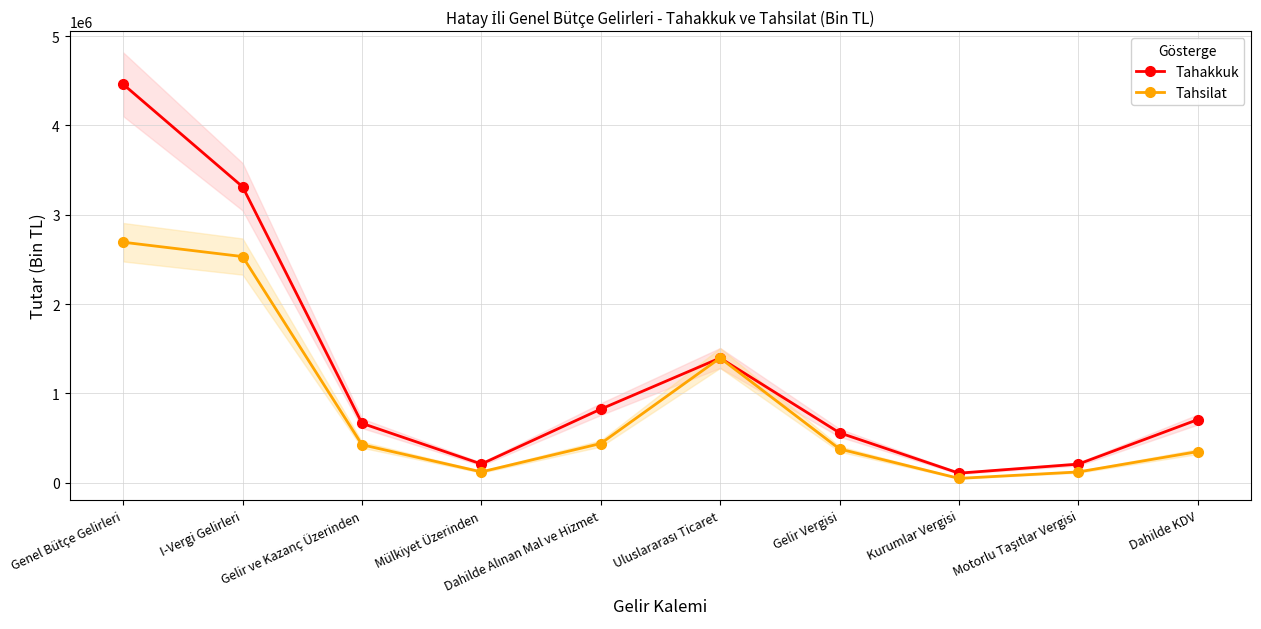

Between Uluslararası Ticaret and Dahilde KDV, which series saw the biggest shift?

Tahsilat